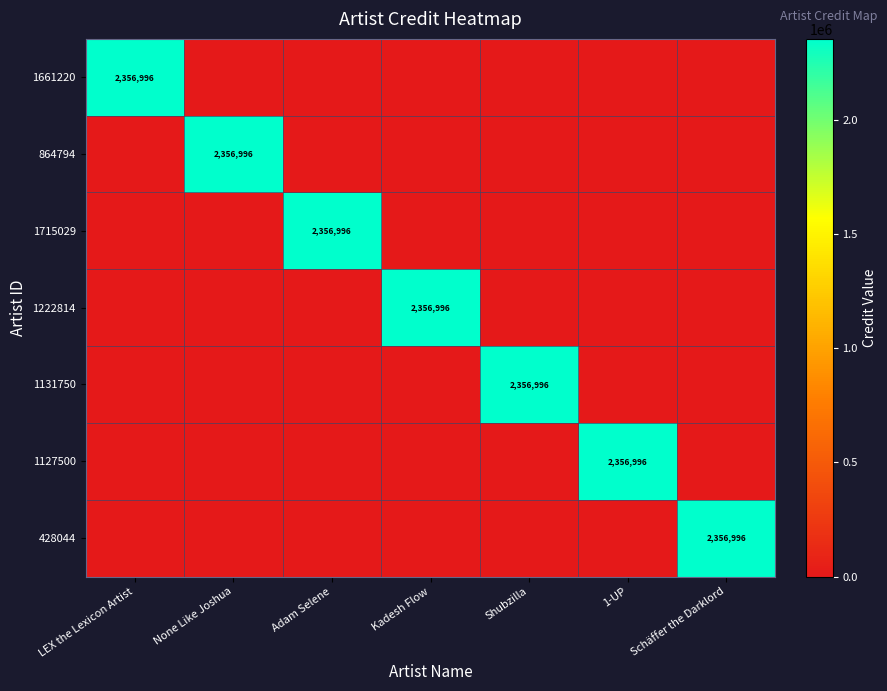

How many distinct data groups are displayed?

7